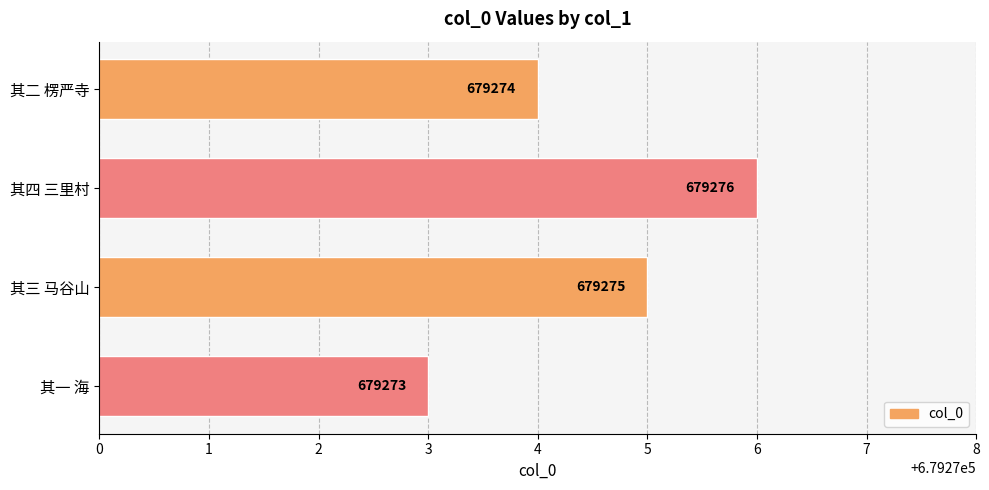

Where is the data nearest to the value 679274?

其二 楞严寺